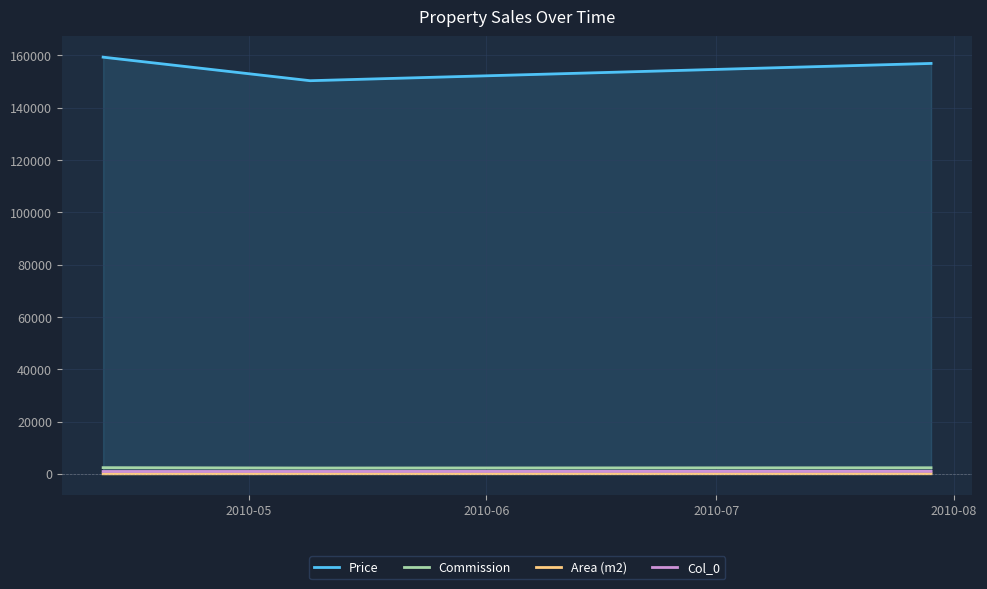

How many lines are shown in the chart?

4